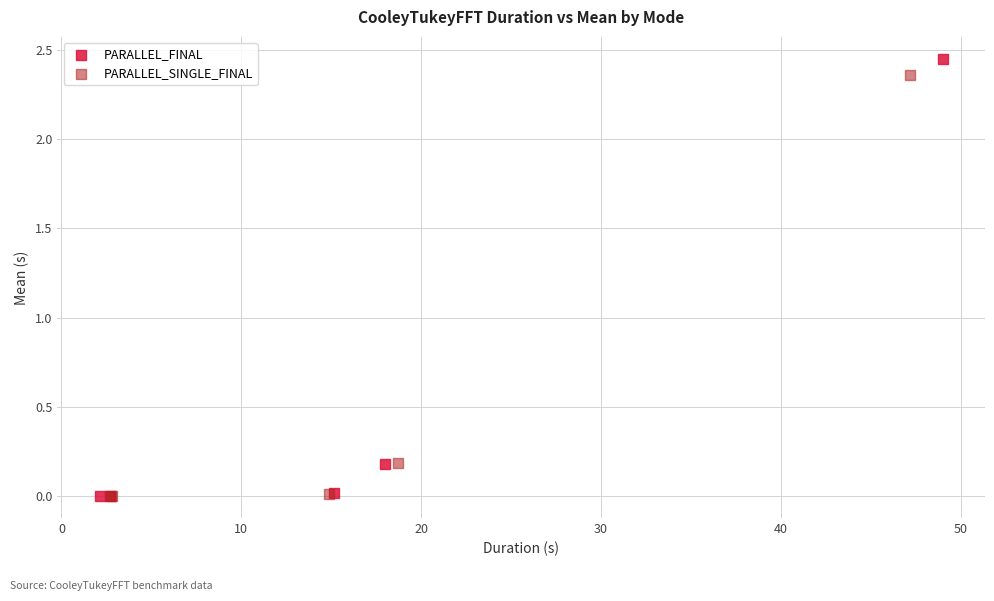

Which series has the widest spread of Y values?

PARALLEL_FINAL